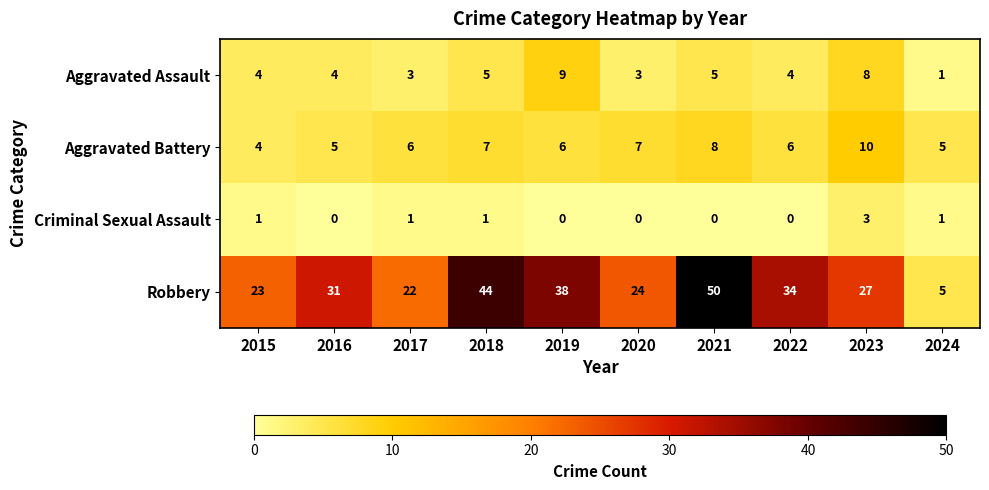

How many distinct data groups are displayed?

4